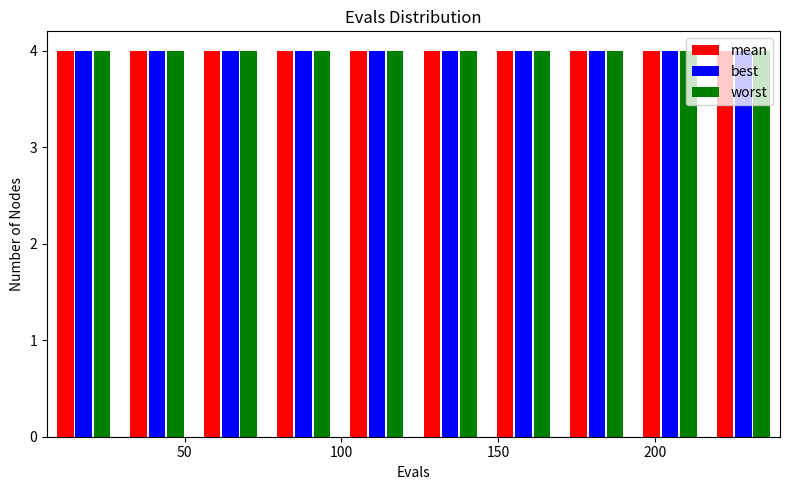

What is the height of the worst bar covering 215 to 240 on the x-axis? Neither the bar edges nor the heights are printed on the chart, so give them approximately, as read against the axes.

4